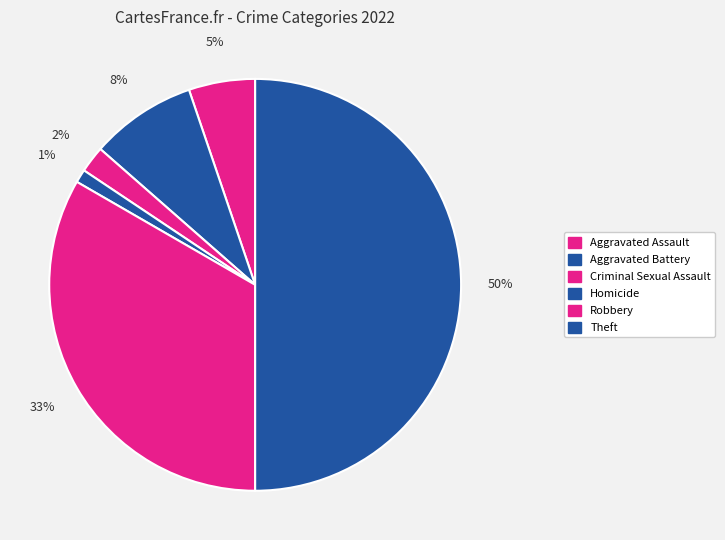

To the nearest percent, what percentage of the pie is Aggravated Battery?

8%